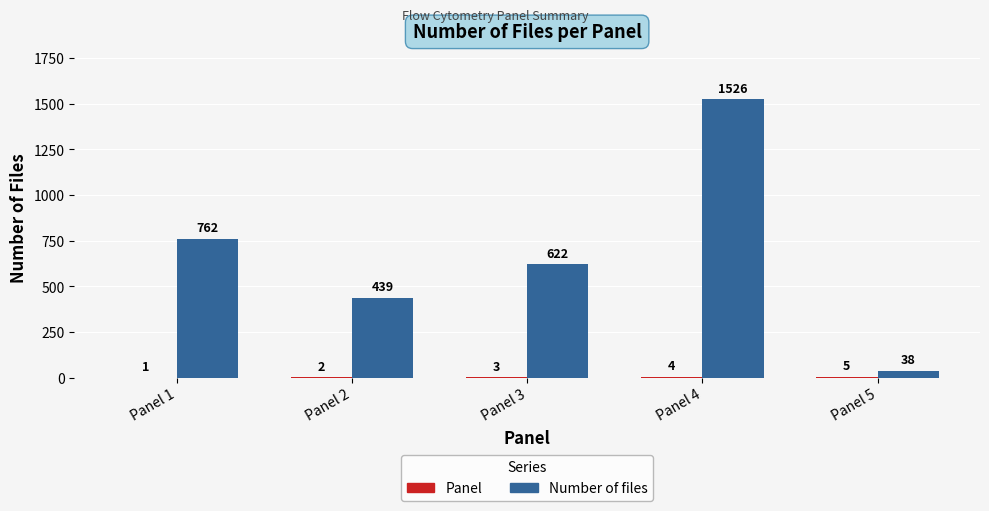

How many categories are shown in the chart?

5